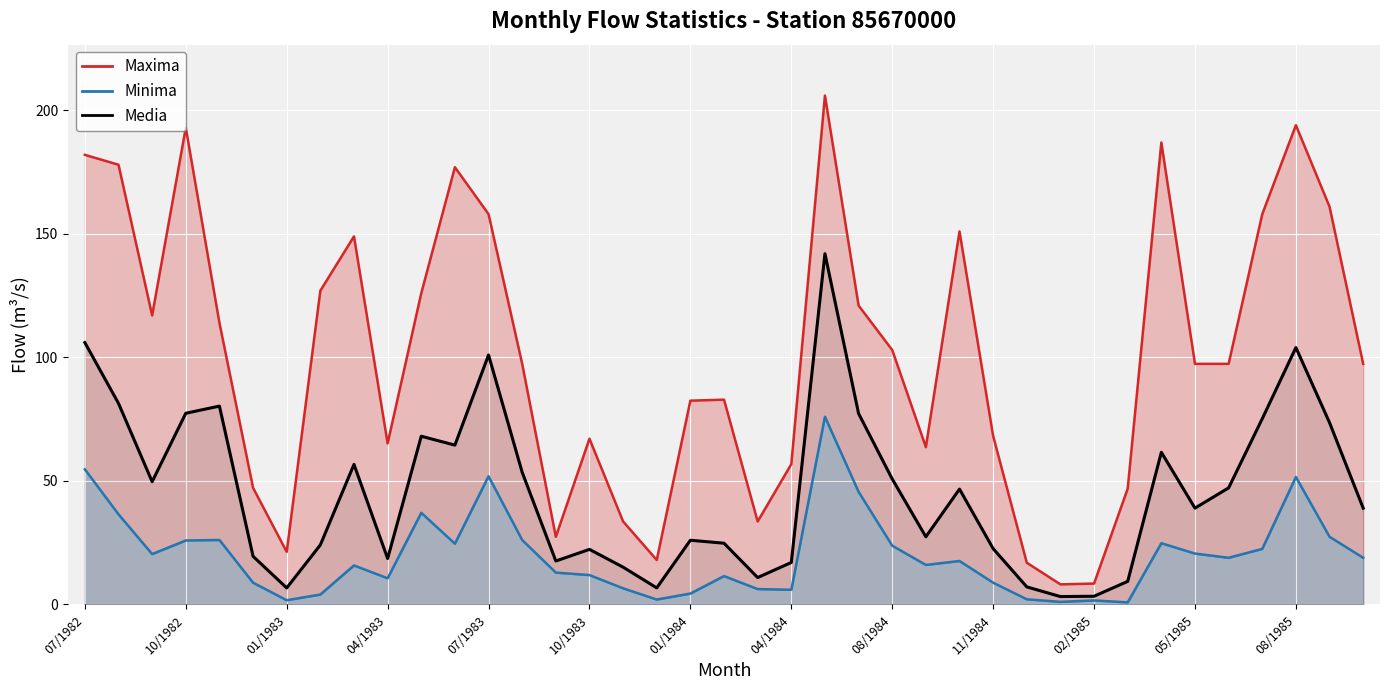

True or false: Minima and Maxima intersect in this chart.

False